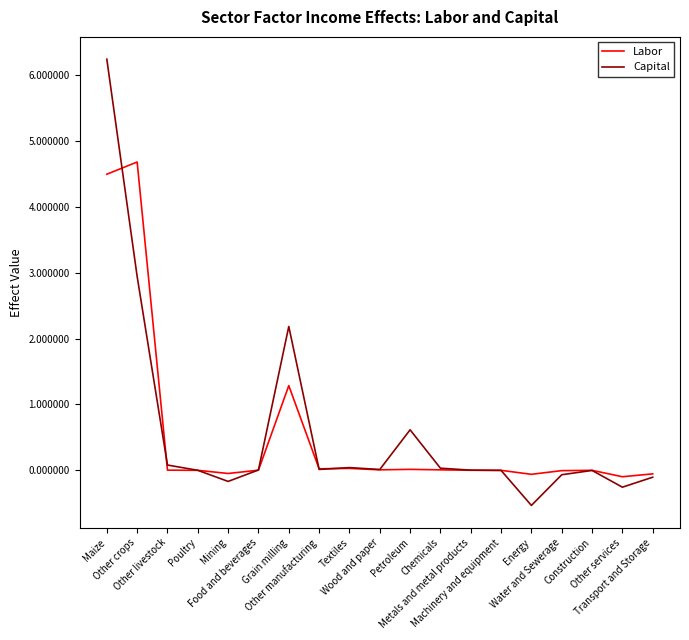

True or false: Labor and Capital cross at least once.

True